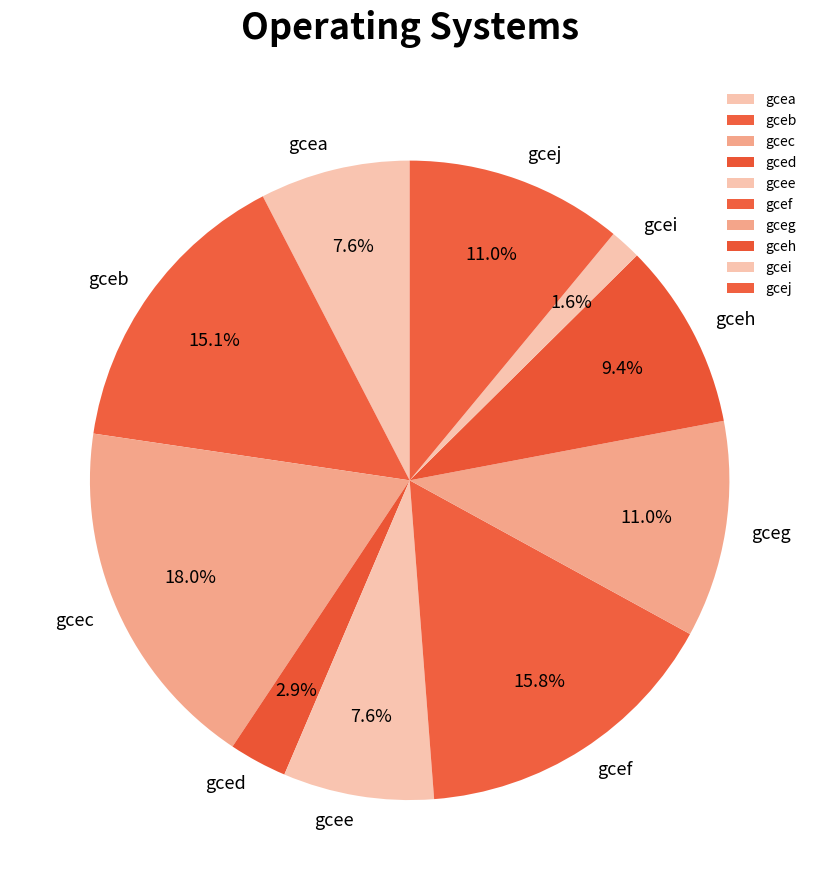

Does gcea represent more than half of the total?

No